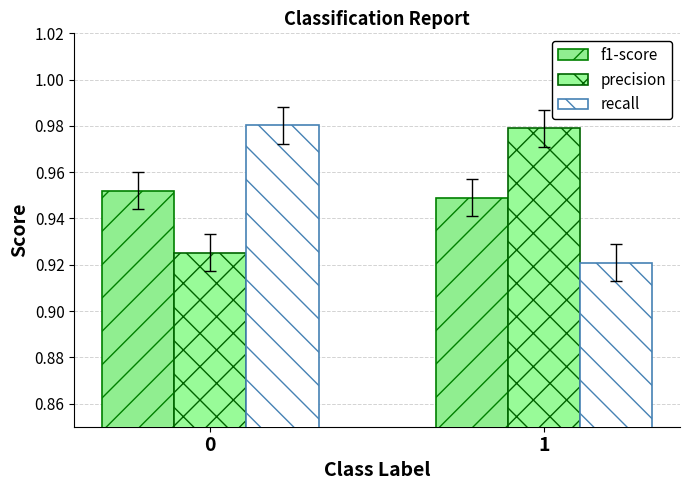

How many bars are there in total?

6